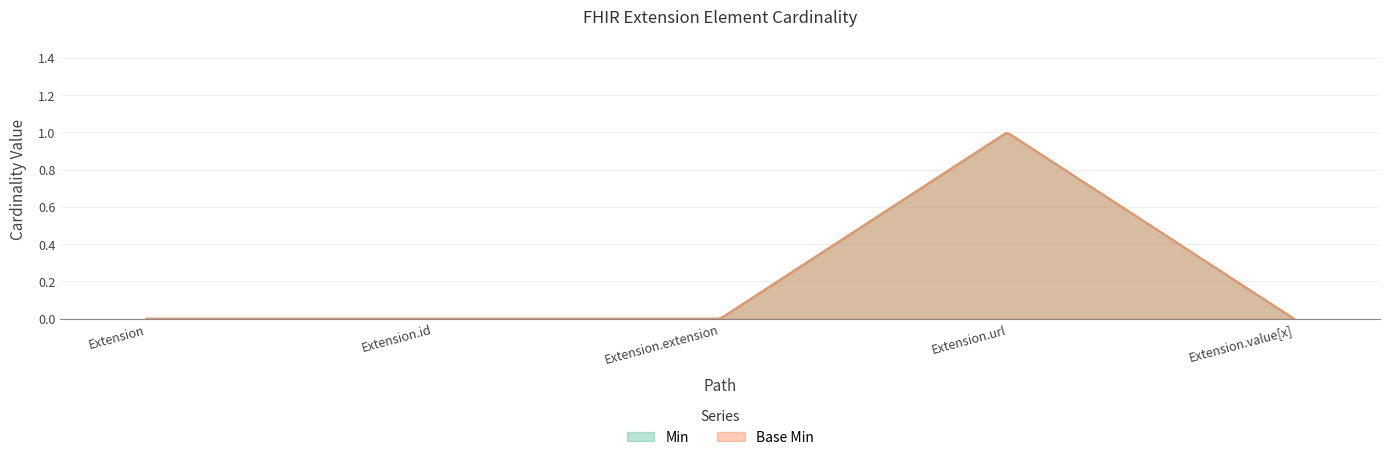

At which label does Base Min reach its peak?

Extension.url